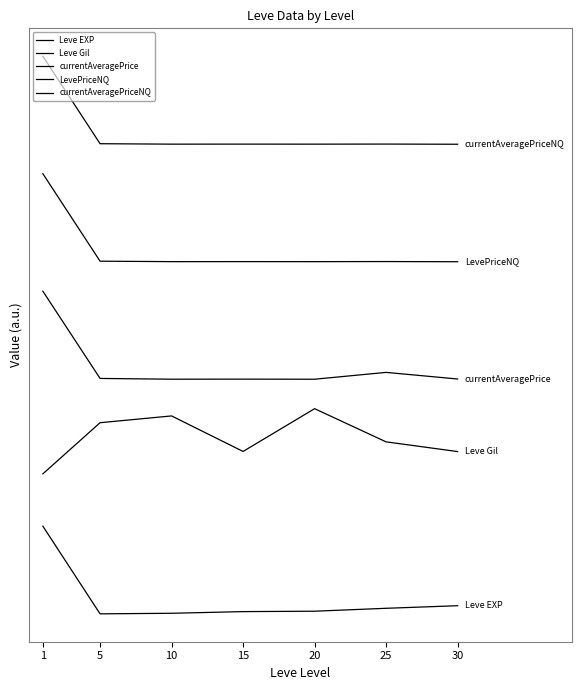

How many interior local peaks does the Leve Gil series have?

2